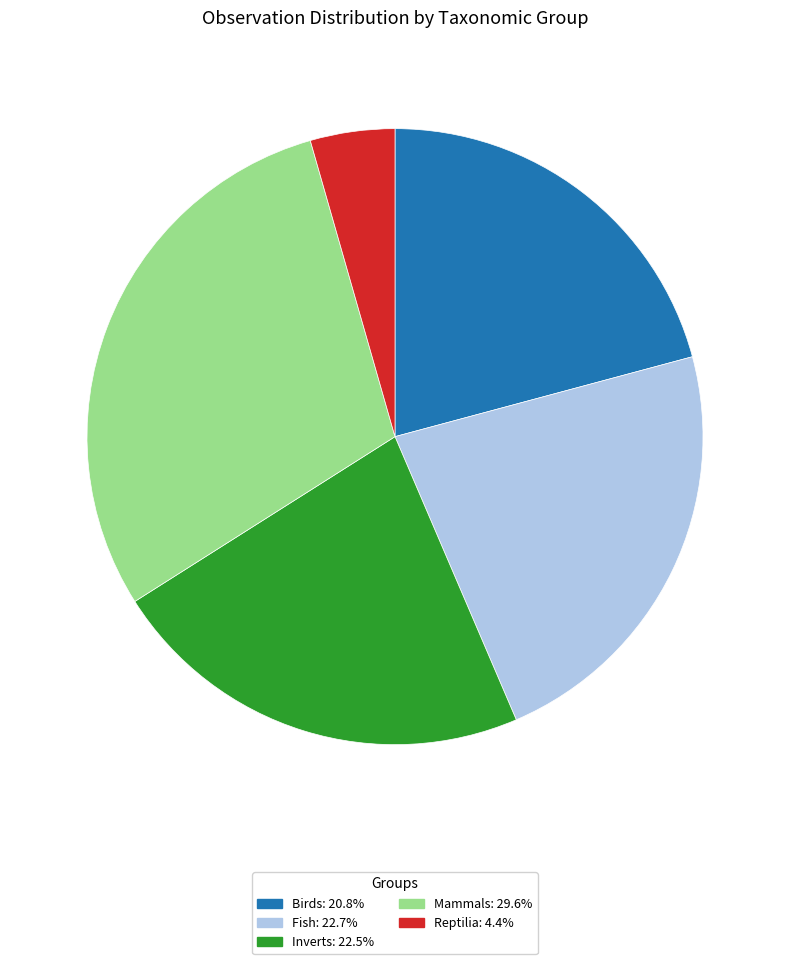

What is the ratio of the value at Birds to the value at Mammals?

0.7